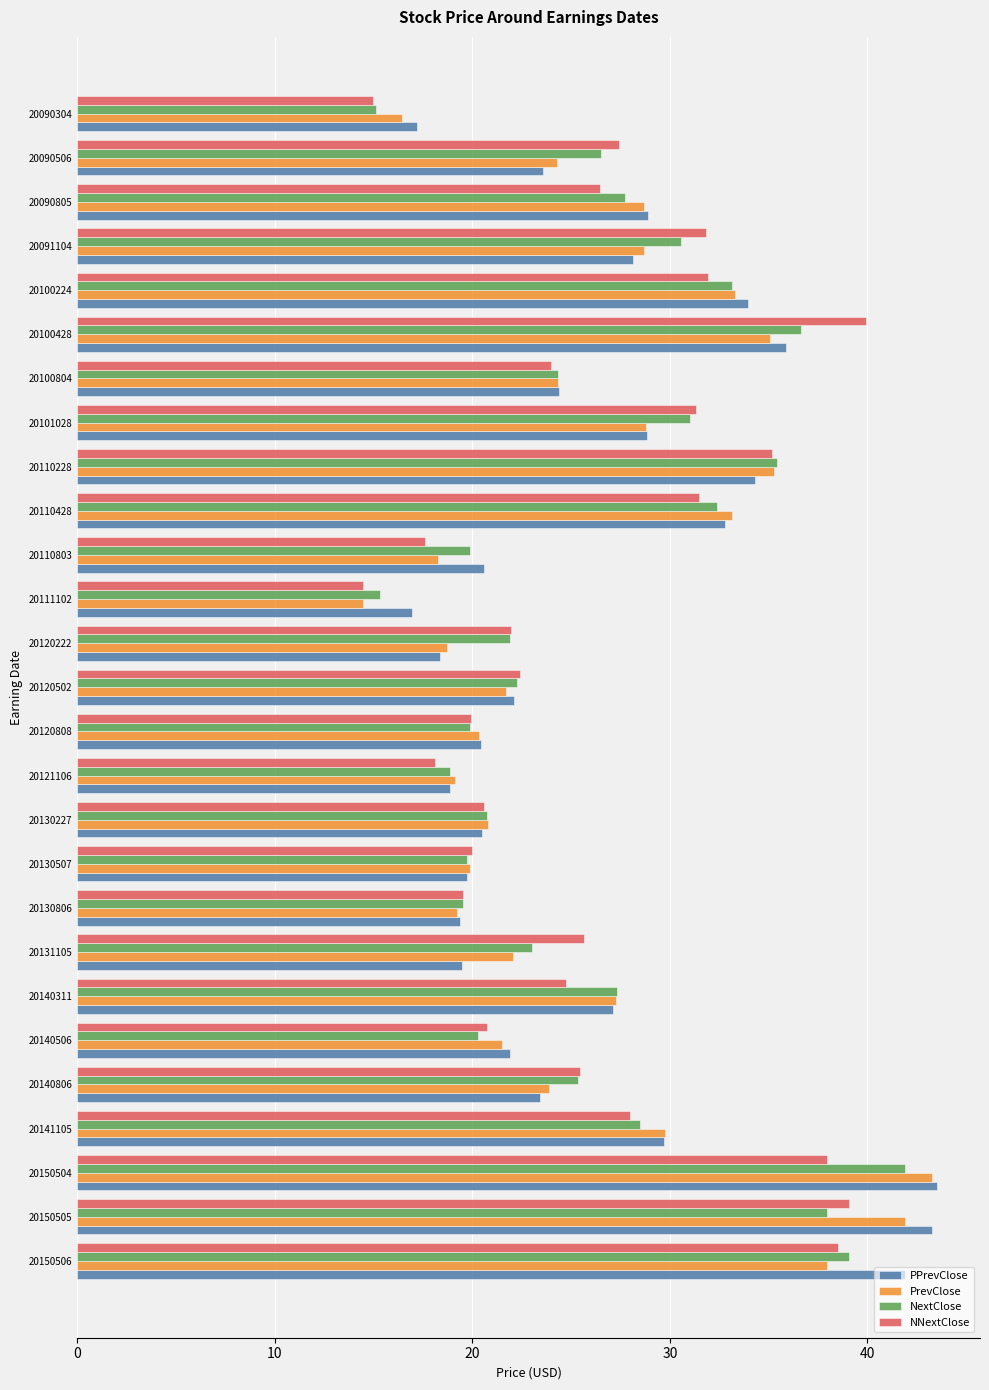

What is the sum of all PPrevClose values?

715.1